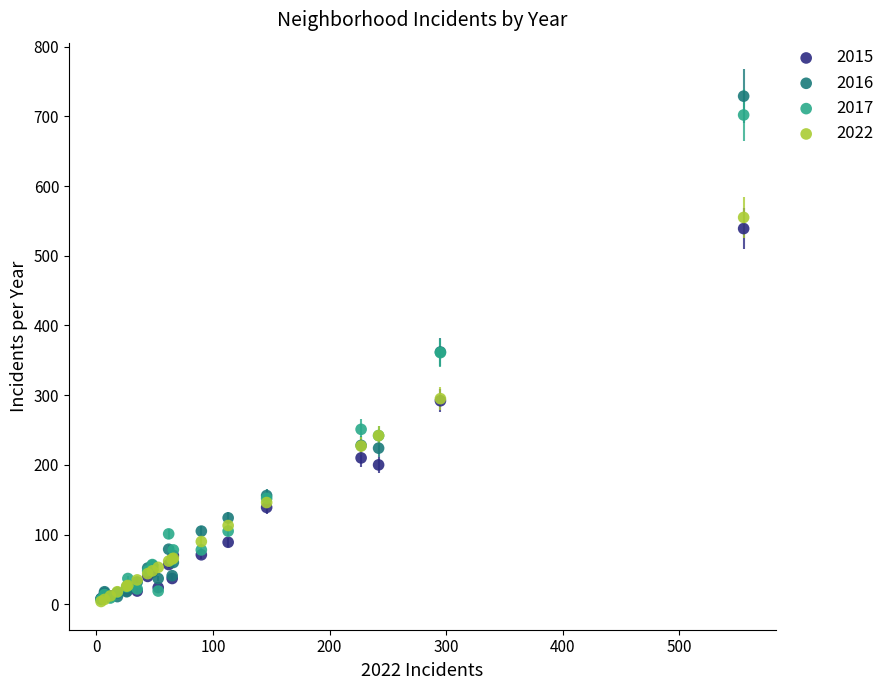

What are all the series names shown in the legend?

2015, 2016, 2017, 2022